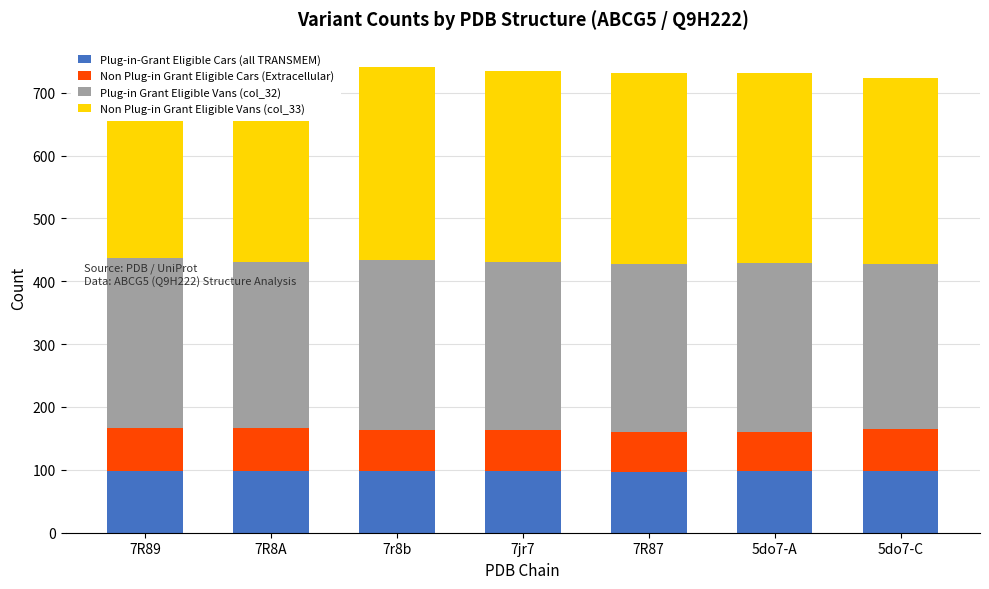

Rank the series by their maximum value, from highest to lowest.

Non Plug-in Grant Eligible Vans (col_33), Plug-in Grant Eligible Vans (col_32), Plug-in-Grant Eligible Cars (all TRANSMEM), Non Plug-in Grant Eligible Cars (Extracellular)